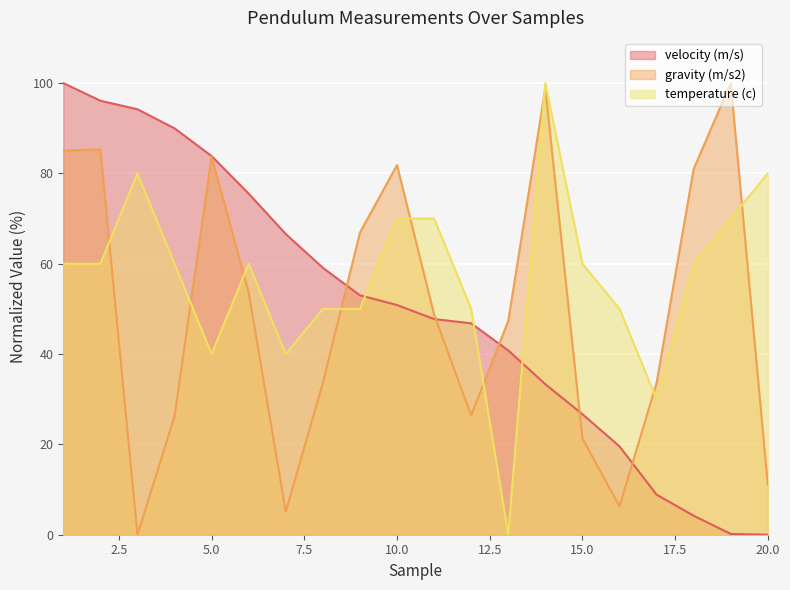

What is the average value of the velocity (m/s) series?

49.9